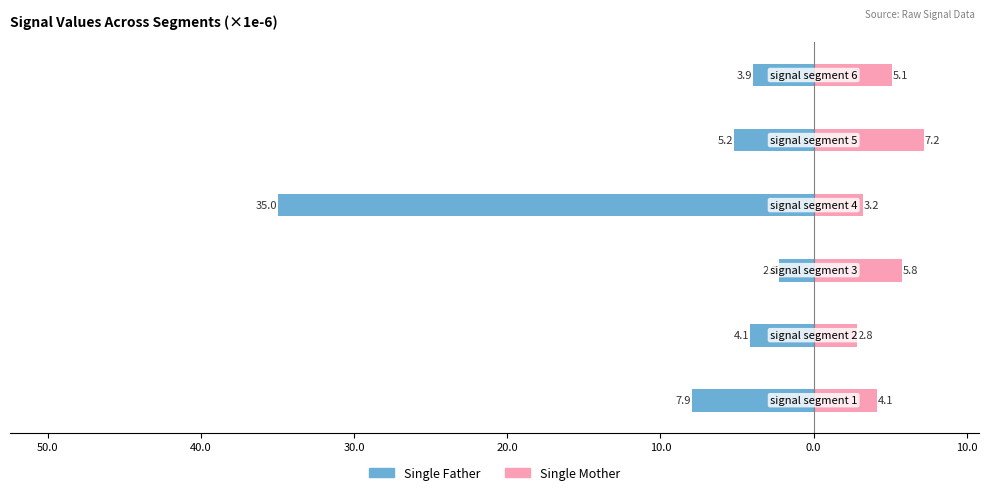

Which series has the widest spread of values?

Single Father